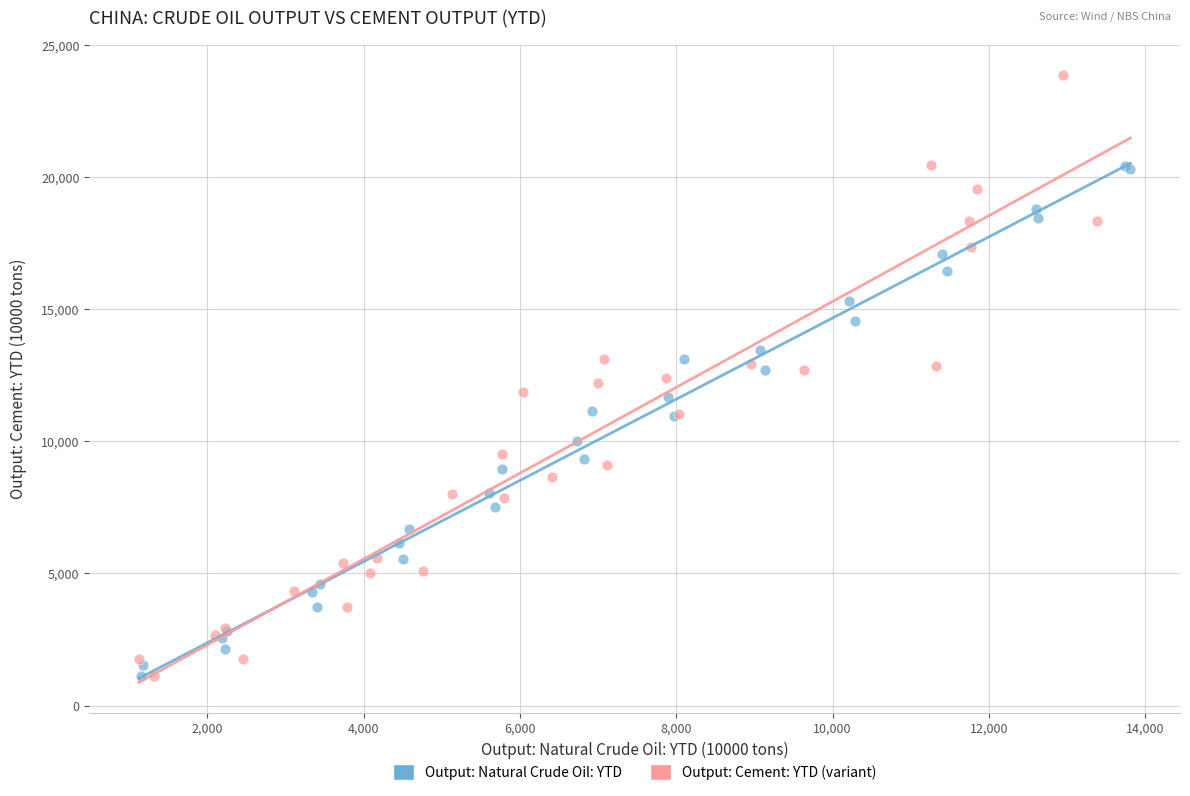

Which series contains the highest Y value?

Output: Cement: YTD (variant)